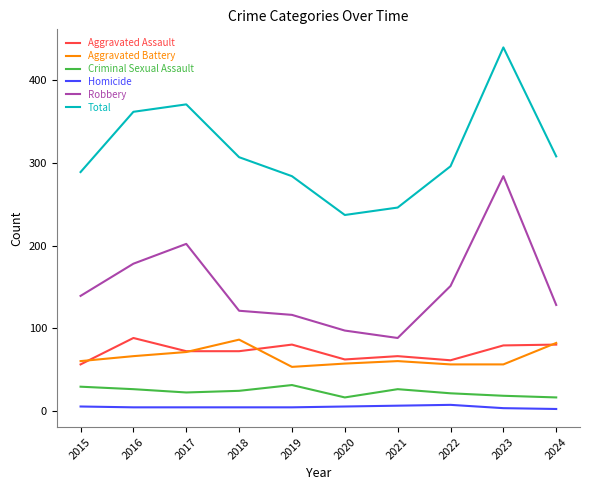

Is it true that Aggravated Battery equals 19 at 2020?

False